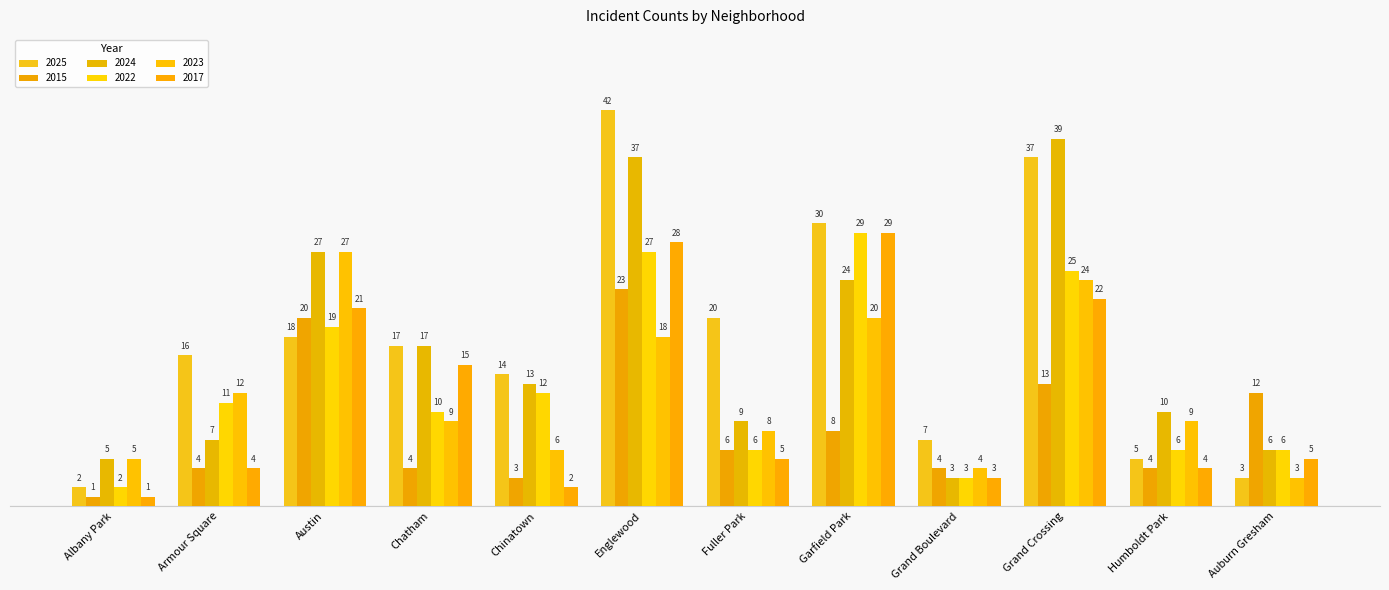

What position from the left is Armour Square?

2